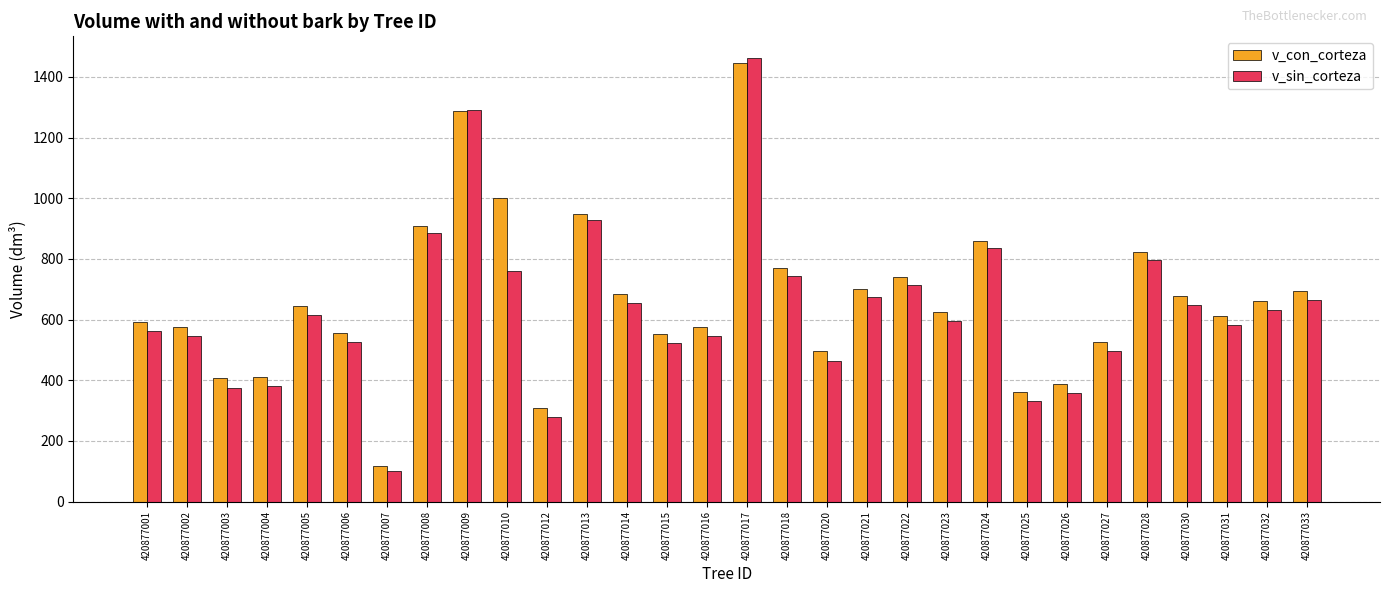

The v_con_corteza series shows 553.3 at 420877015. True or false?

True